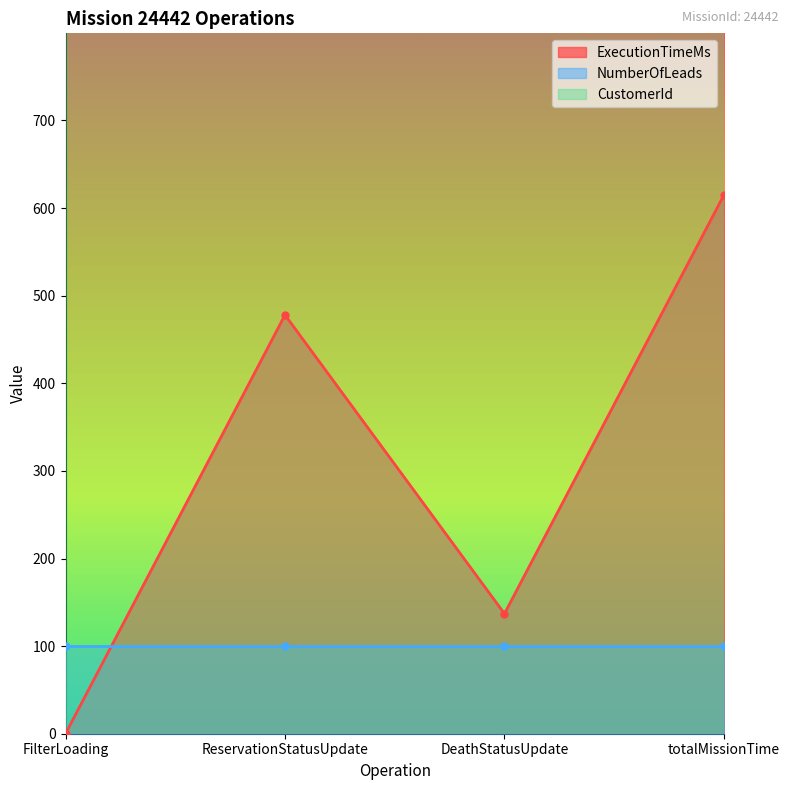

Reading left to right, extract all data points from this chart.

ExecutionTimeMs: 0	478	137	615
NumberOfLeads: 100	100	100	100
CustomerId: 1311	1311	1311	1311